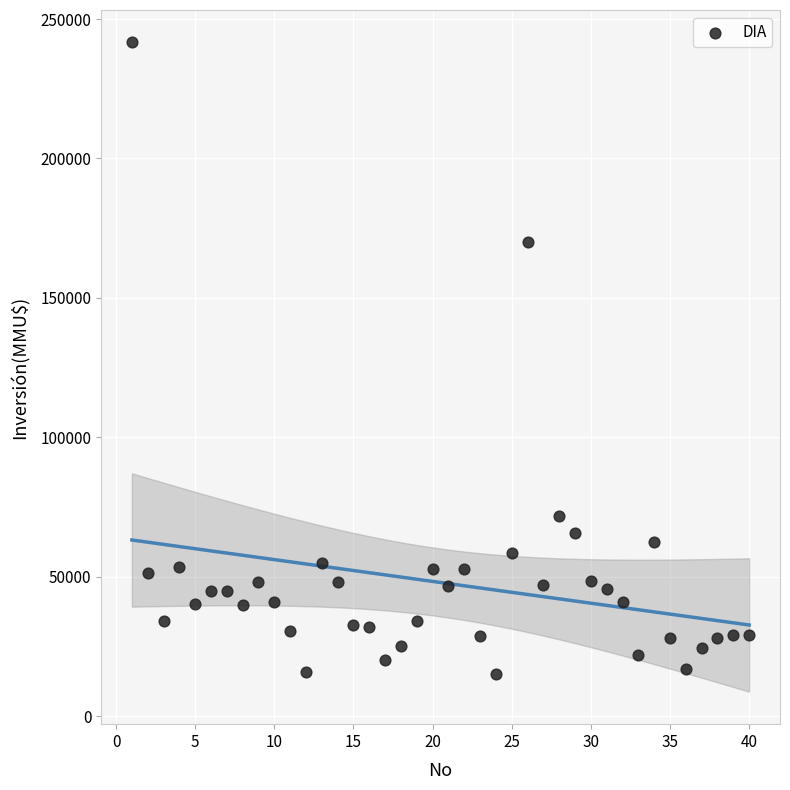

What Y value in the scatter plot is closest to 128304?

170000